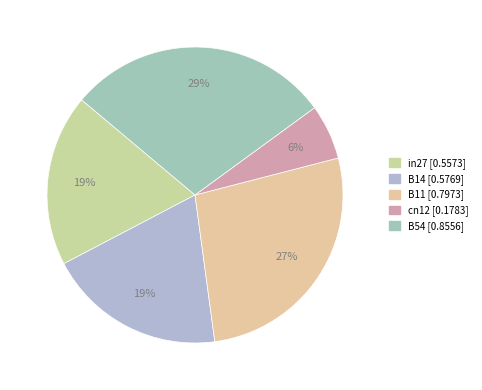

To the nearest percent, what percentage of the pie is B11?

27%